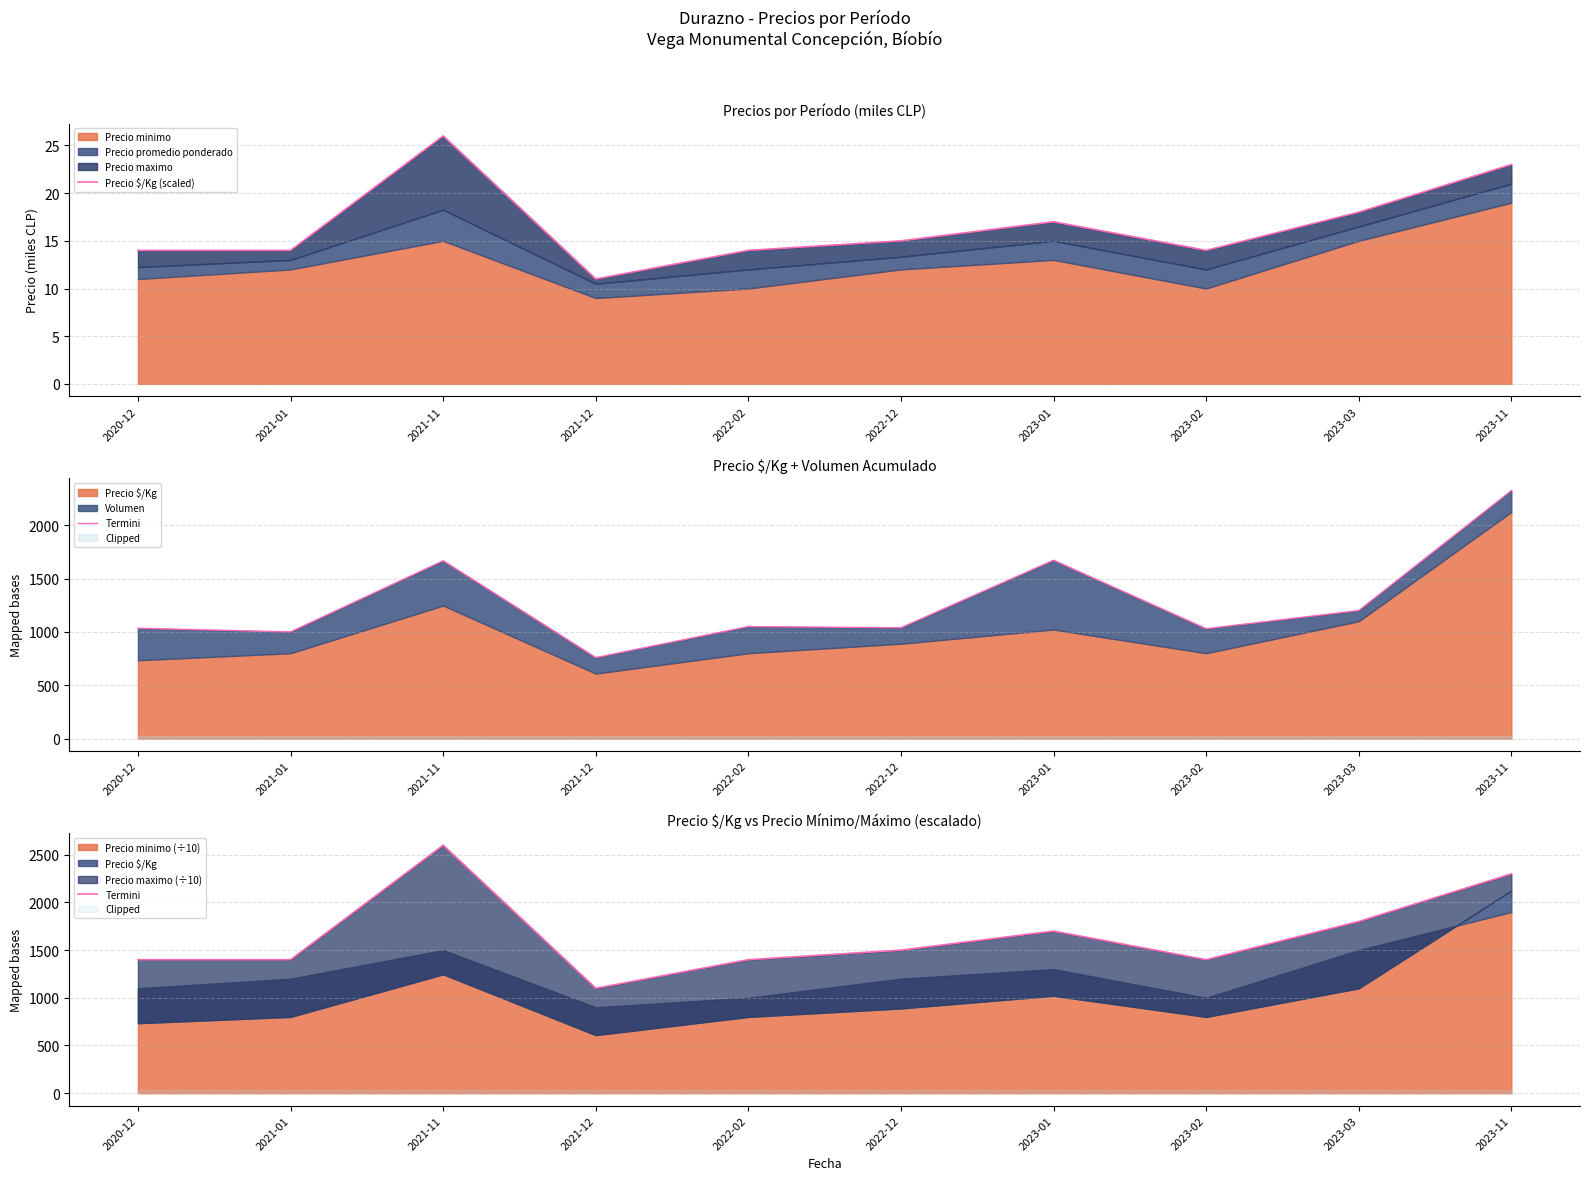

What is the value of the Termini point at the 2nd from the left?

1400